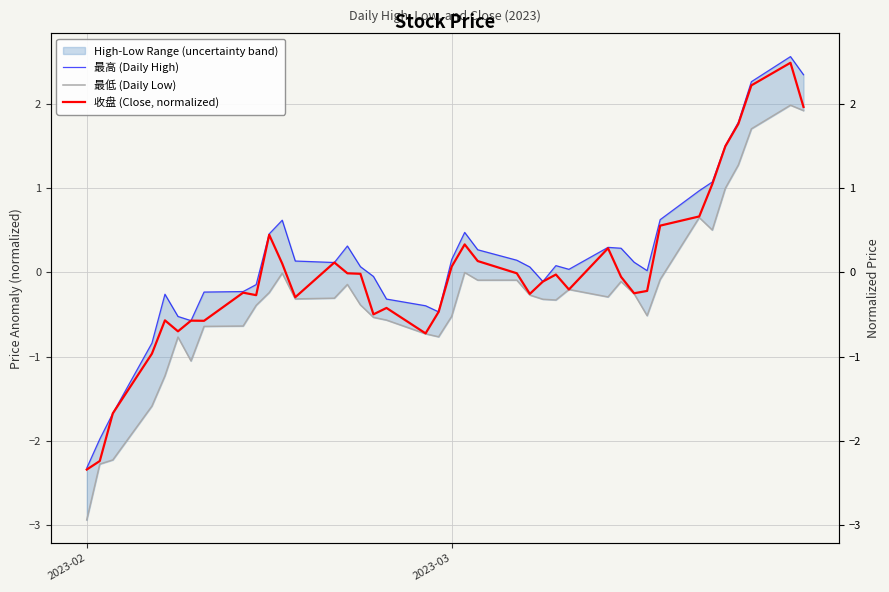

Rank the series by their maximum value, from lowest to highest.

最低 (Daily Low), 收盘 (Close, normalized), 最高 (Daily High)